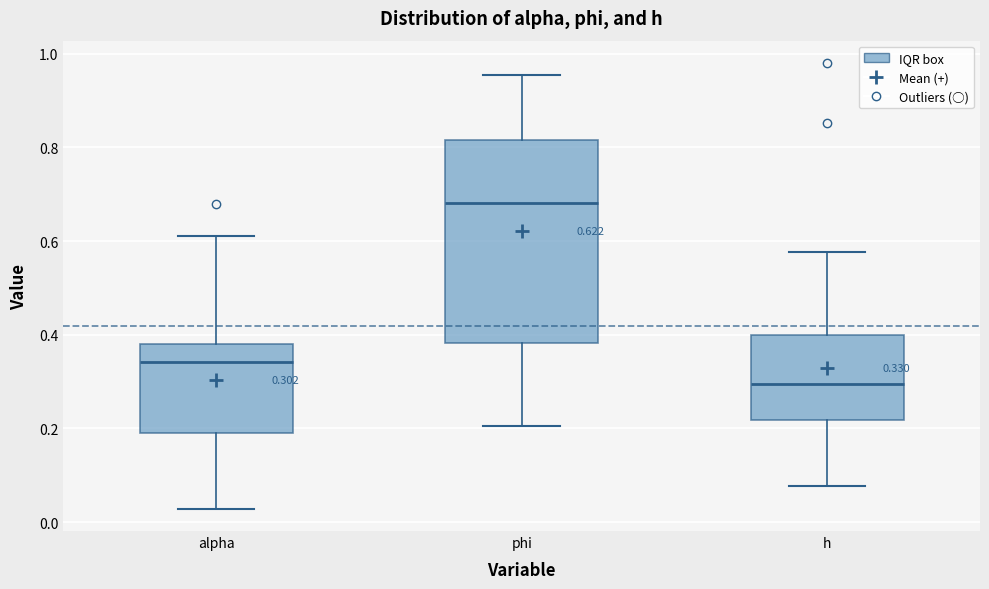

Which box's median line is the highest?

phi